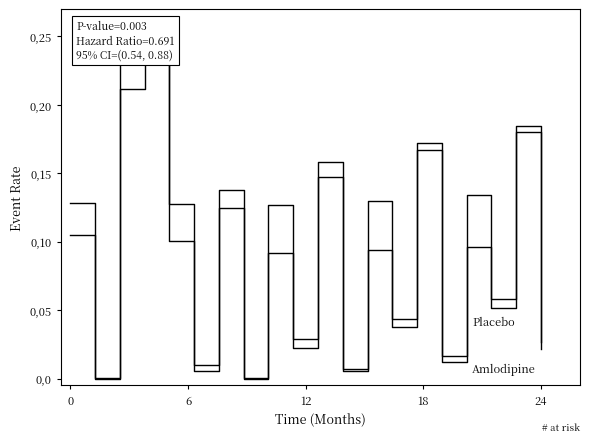

What are all the series names shown in the legend?

Placebo, Amlodipine